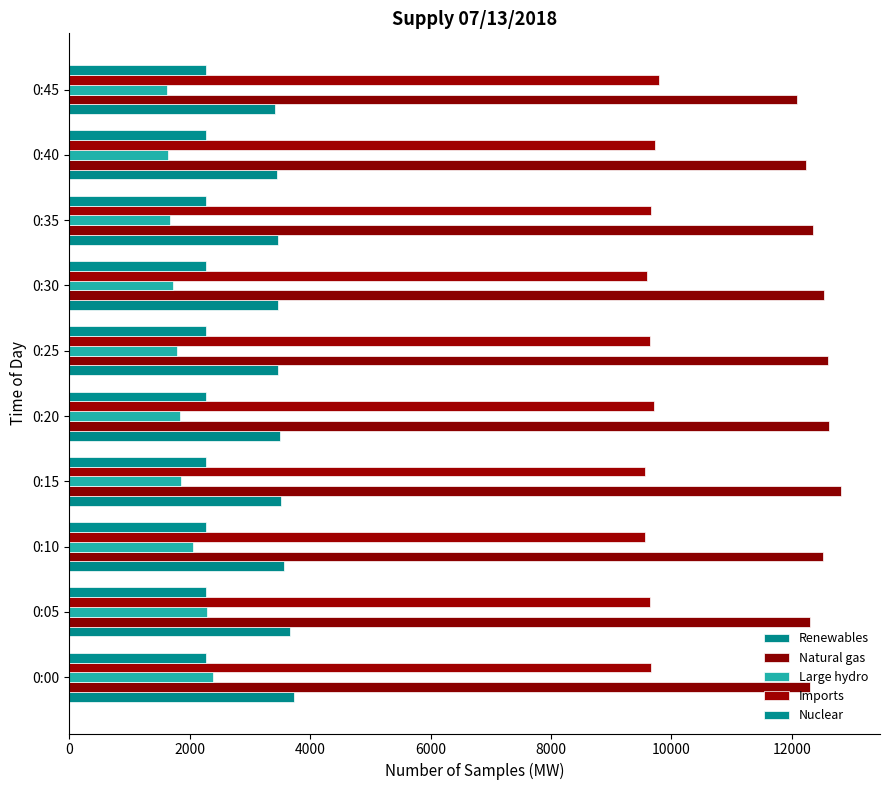

Rank the series by their maximum value, from highest to lowest.

Natural gas, Imports, Renewables, Large hydro, Nuclear